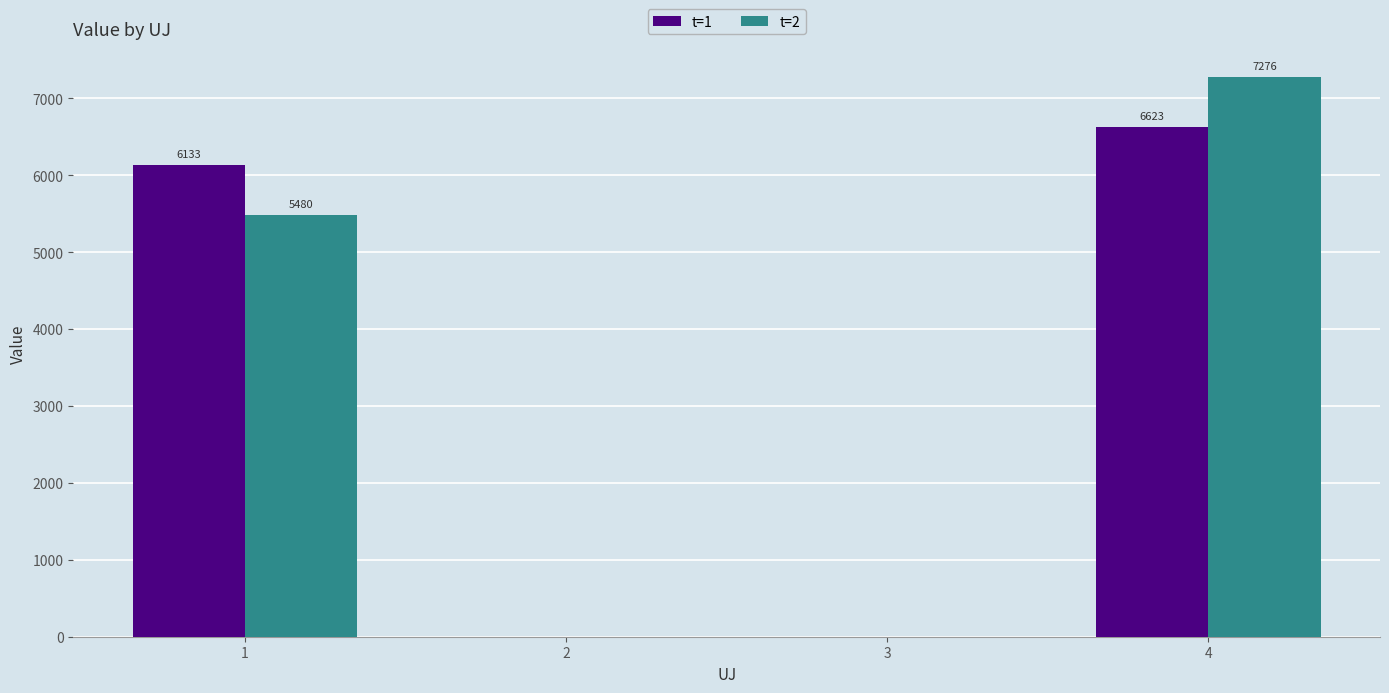

How many data points in t=1 are above 6133?

2